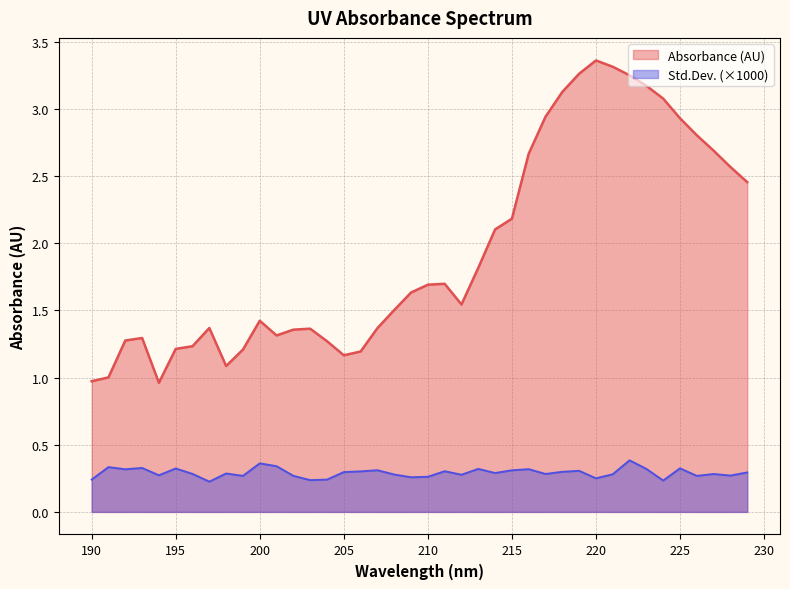

What is the smallest value displayed?

0.2